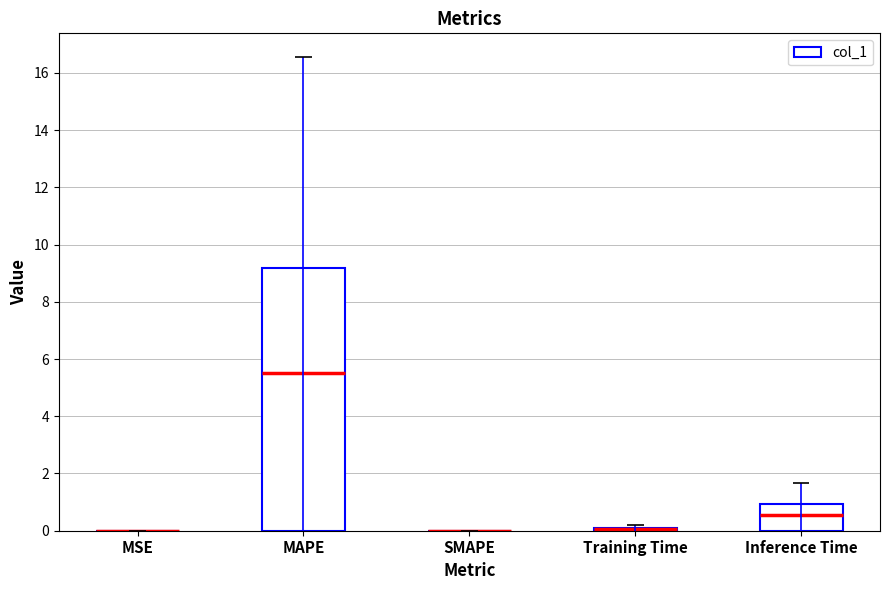

Reading right to left, list all the values displayed in this chart.

Inference Time=0.9	Training Time=0.1	SMAPE=0.0	MAPE=9.2	MSE=0.0